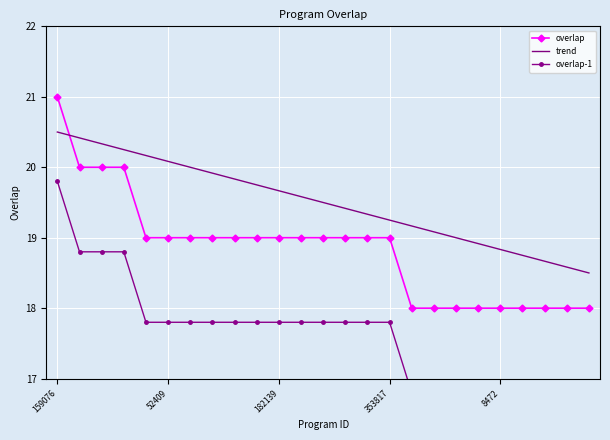

How many lines are shown in the chart?

3